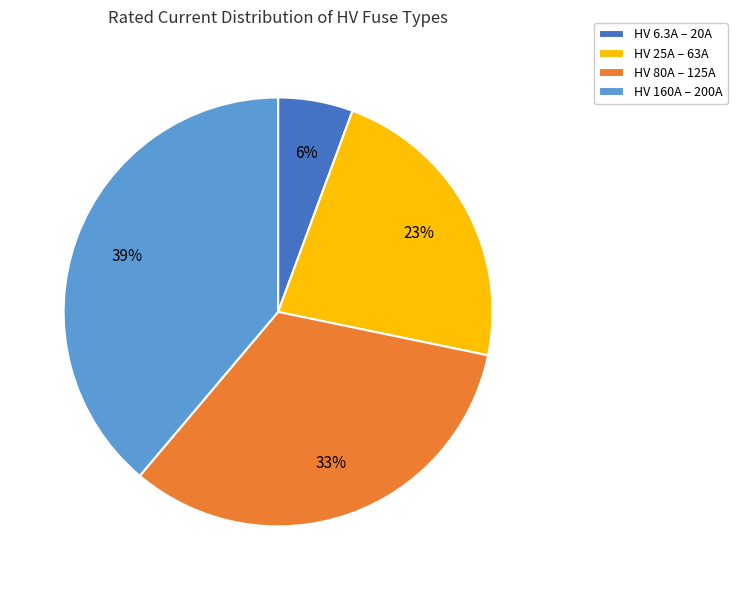

Is there any slice that represents more than half of the pie?

No